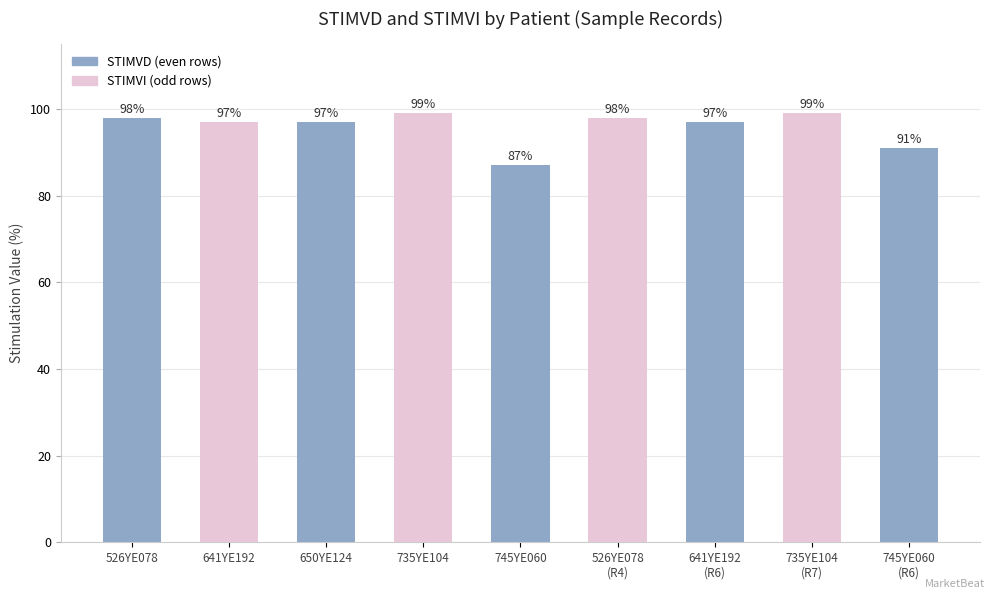

Where does the data first go above 97?

526YE078